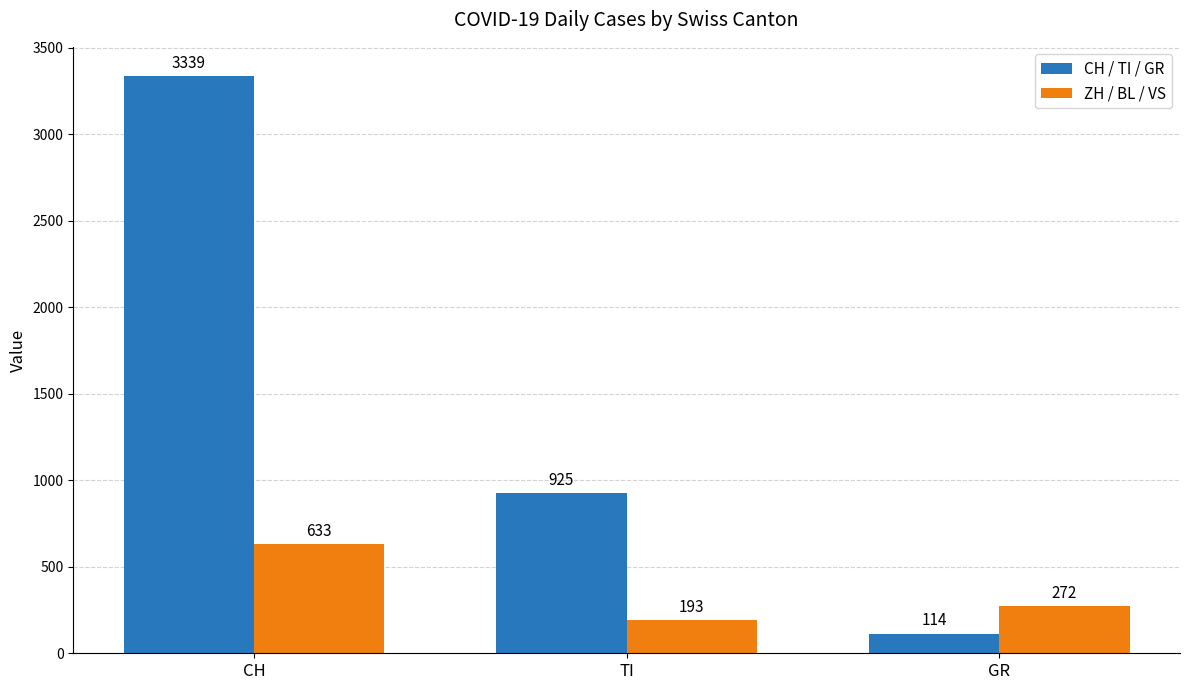

True or false: ZH / BL / VS has a value of 193 at TI.

True